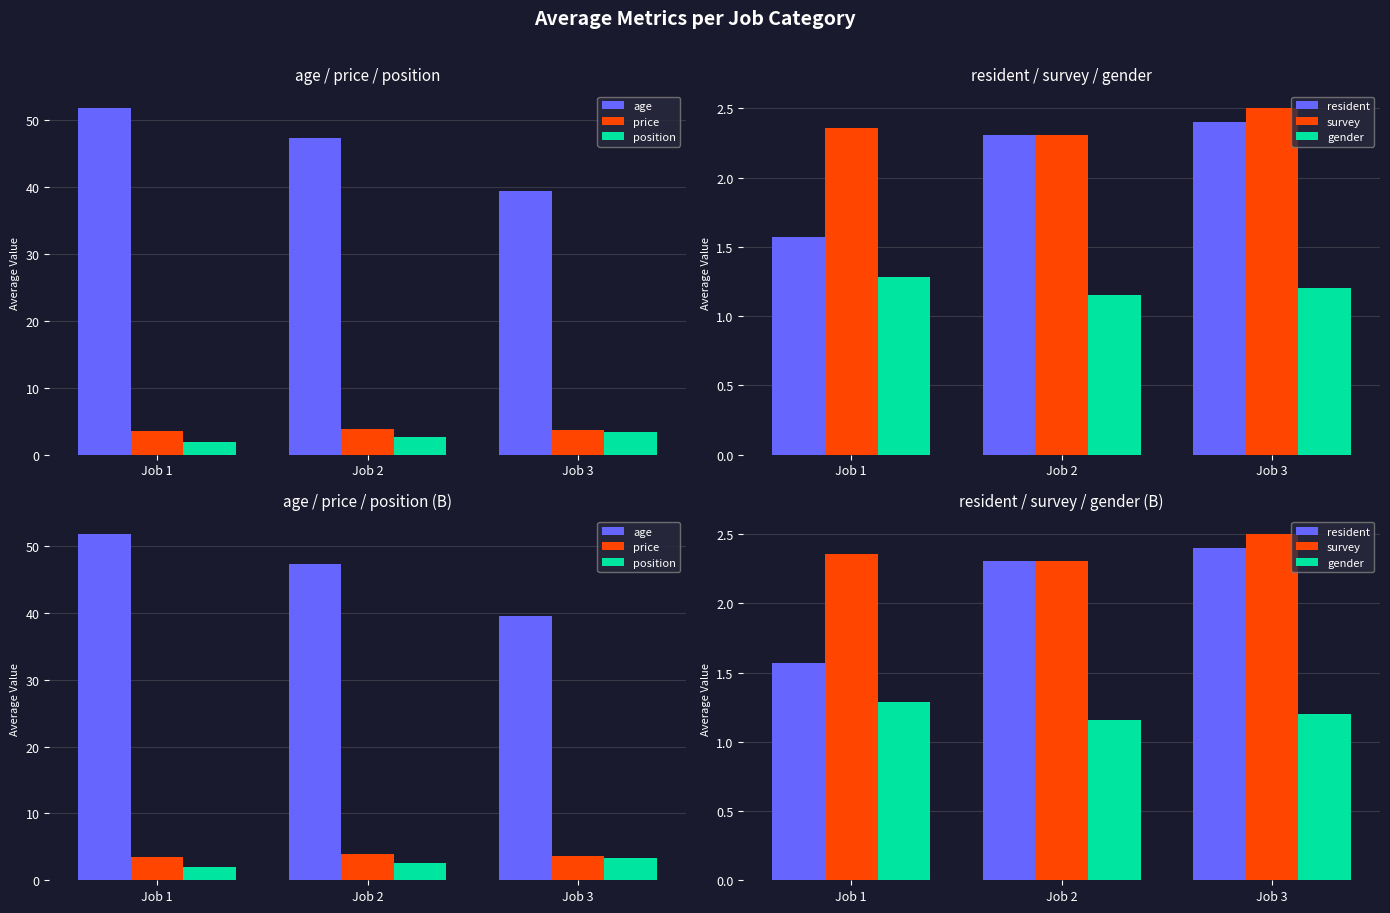

Between Job 2 and Job 3, which series saw the biggest shift?

age